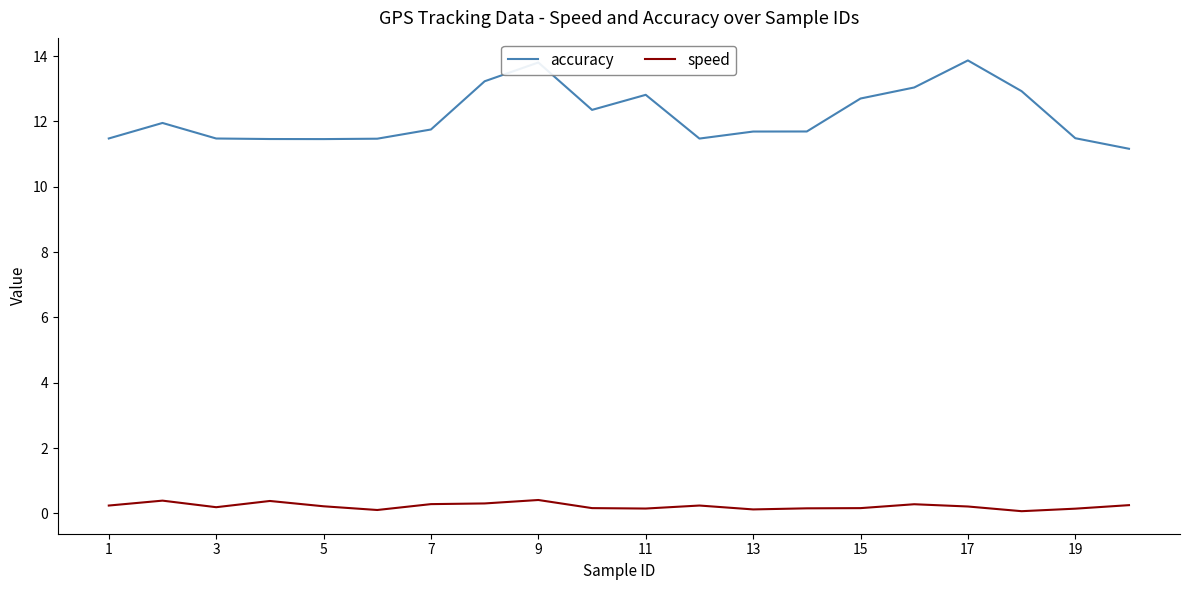

Which series has the largest total across all categories?

accuracy